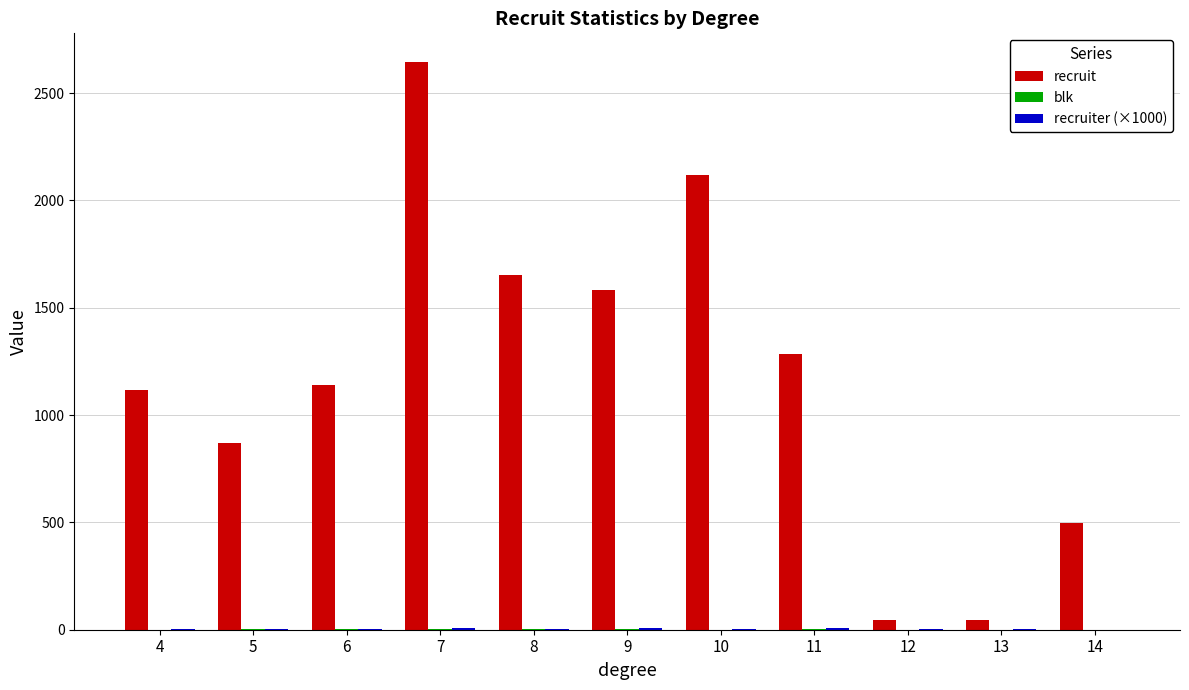

How many groups of bars are there?

11